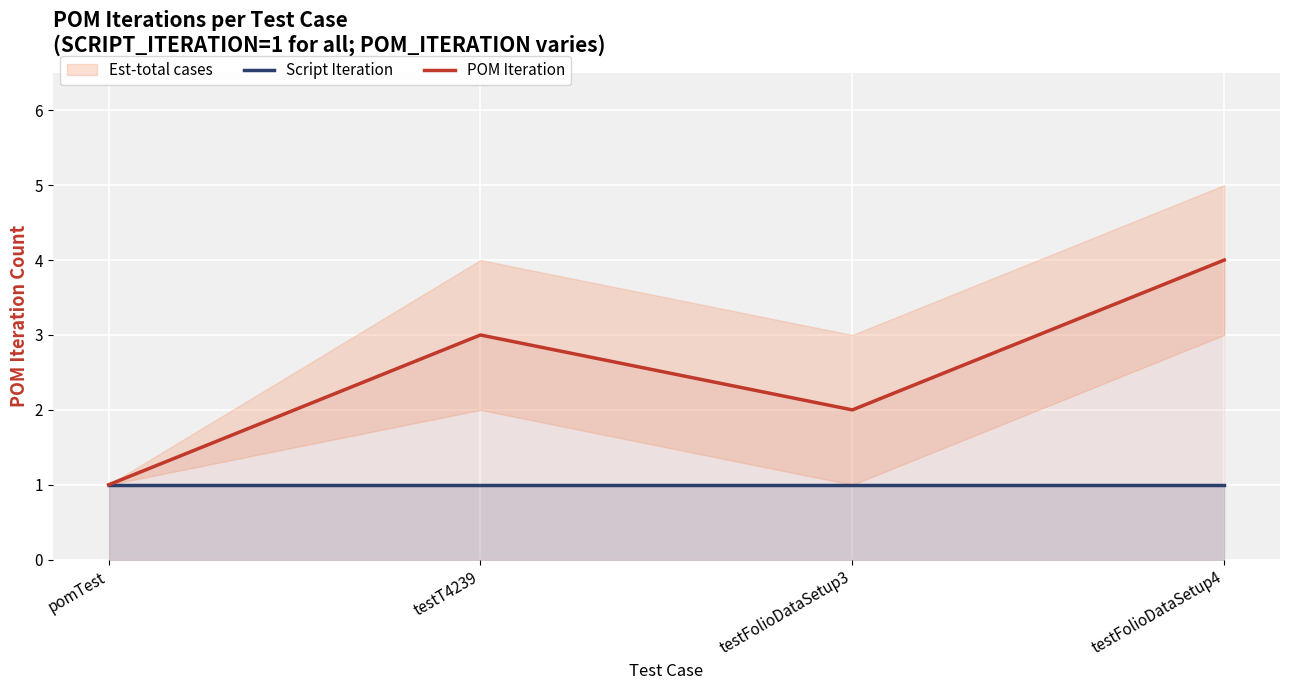

What is the label of the 3rd point from the left?

testFolioDataSetup3